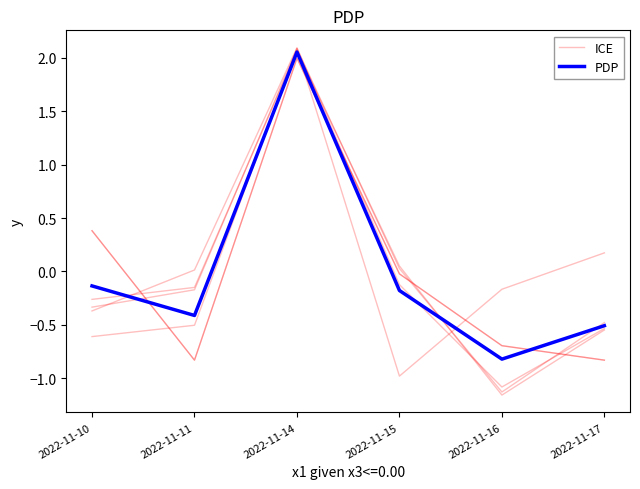

The PDP series shows -0.4 at 2022-11-11. True or false?

True